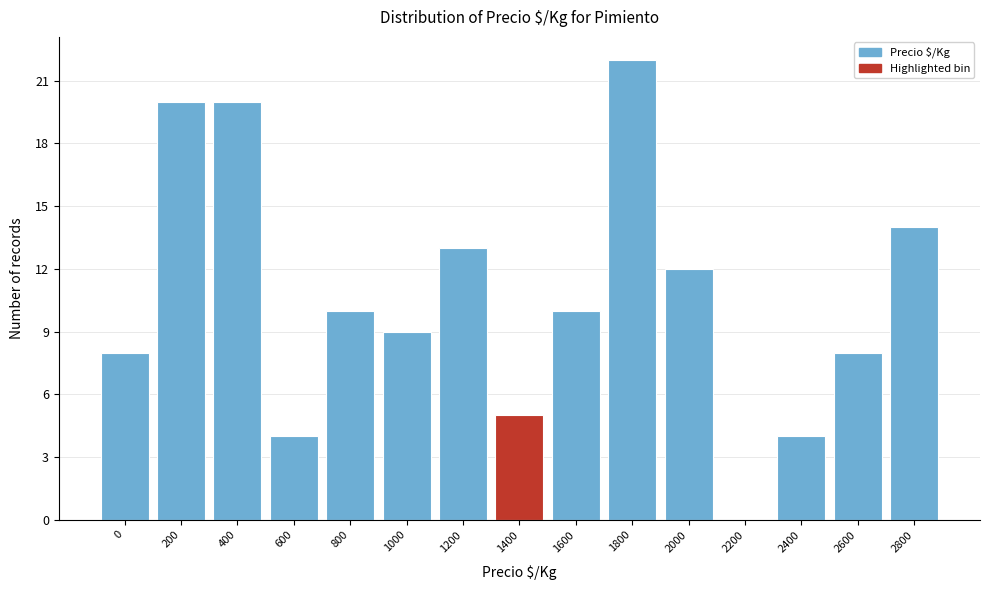

Reading left to right, list all the values displayed in this chart.

0=8	200=20	400=20	600=4	800=10	1000=9	1200=13	1400=5	1600=10	1800=22	2000=12	2200=0	2400=4	2600=8	2800=14